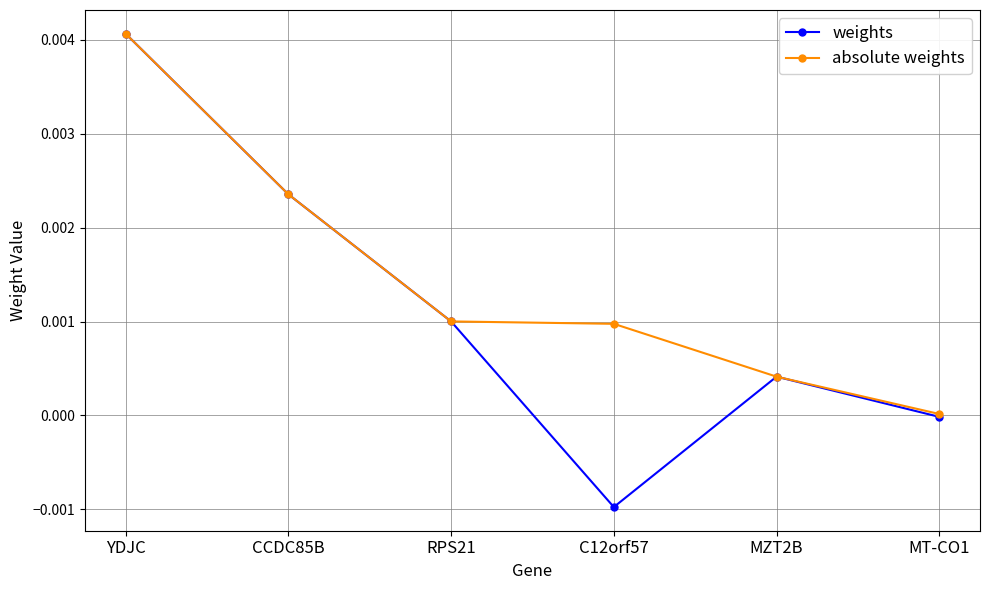

How many distinct data groups are displayed?

2